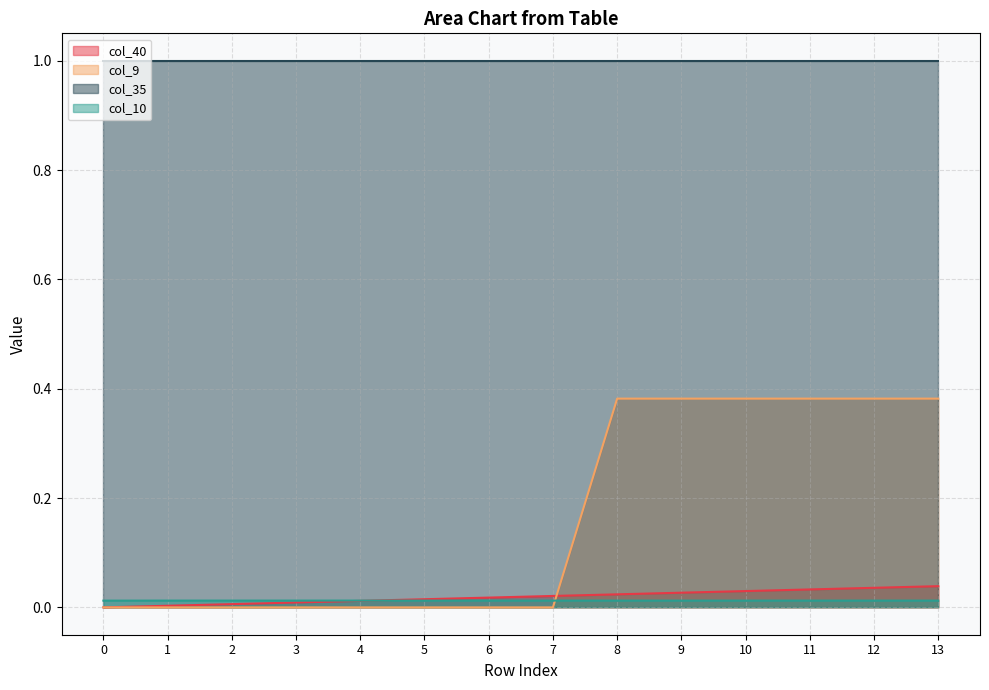

What is the maximum value shown in the chart?

1.0